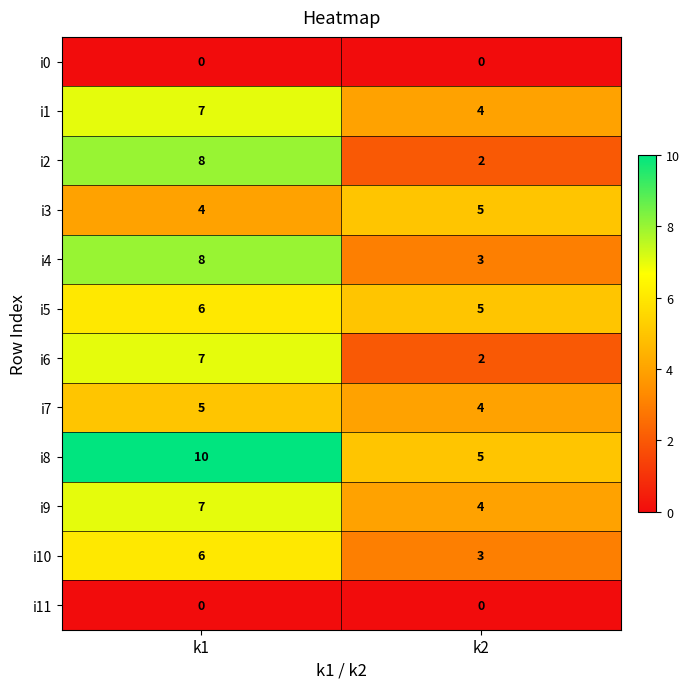

Which series has the largest range (max minus min)?

i2